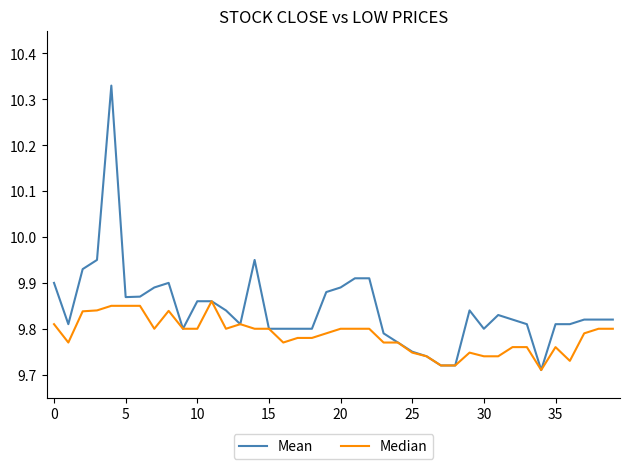

How many lines are shown in the chart?

2